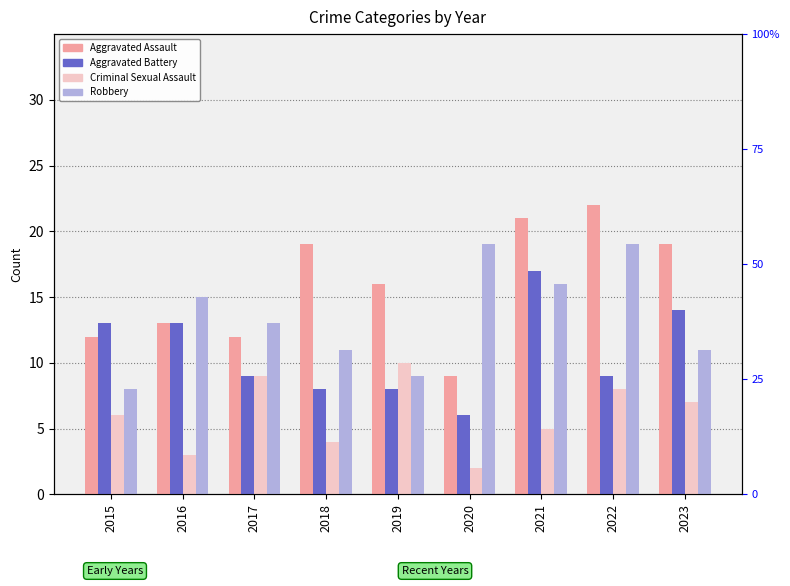

How many bars are there in each group?

4